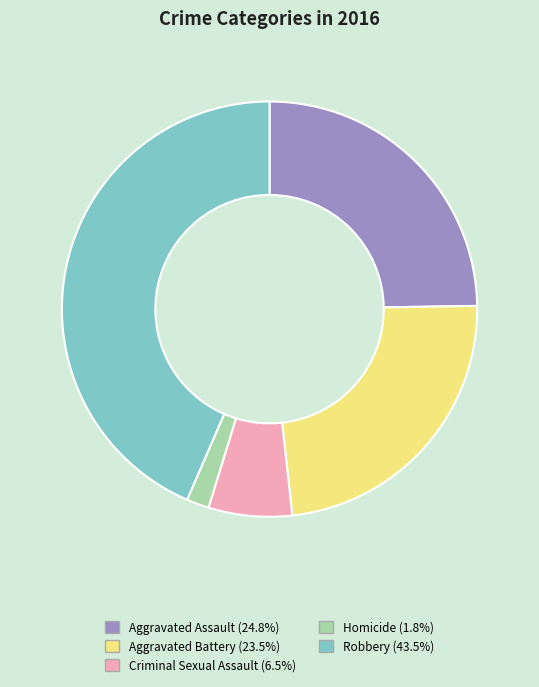

Combined, do Robbery (43.5%) and Homicide (1.8%) account for over 50%?

No